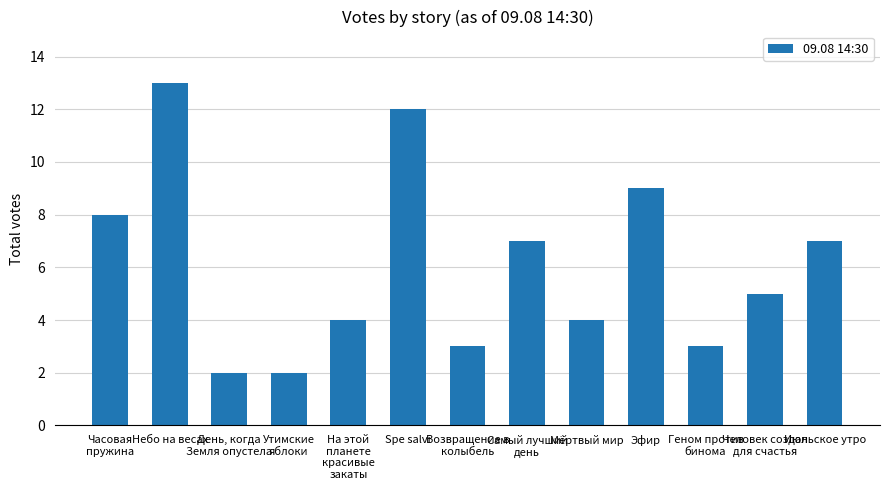

Does the chart contain stacked bars?

No